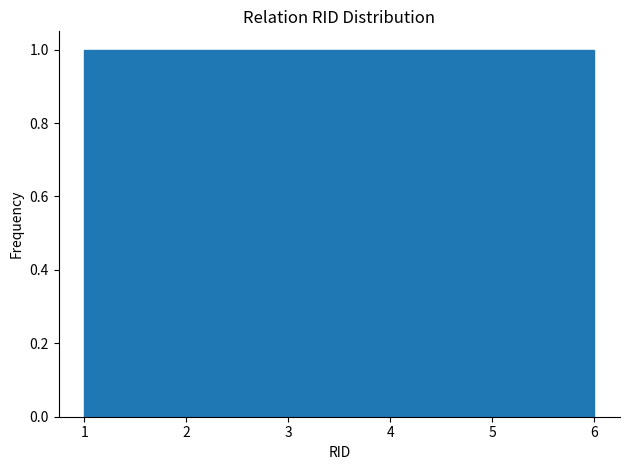

Reading left to right, transcribe this chart: for each bar, give the range it covers on the x-axis and its height. Neither the bar edges nor the heights are printed on the chart, so give them approximately, as read against the axes.

1.0 to 1.8: 1
1.8 to 2.7: 1
2.7 to 3.5: 1
3.5 to 4.3: 1
4.3 to 5.2: 1
5.2 to 6.0: 1